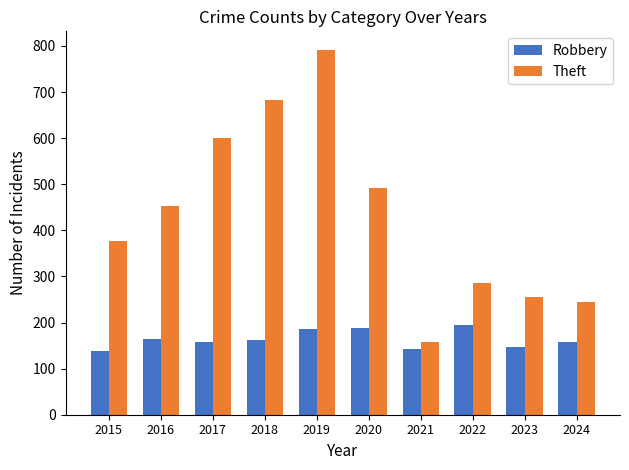

How many bars are there in each group?

2